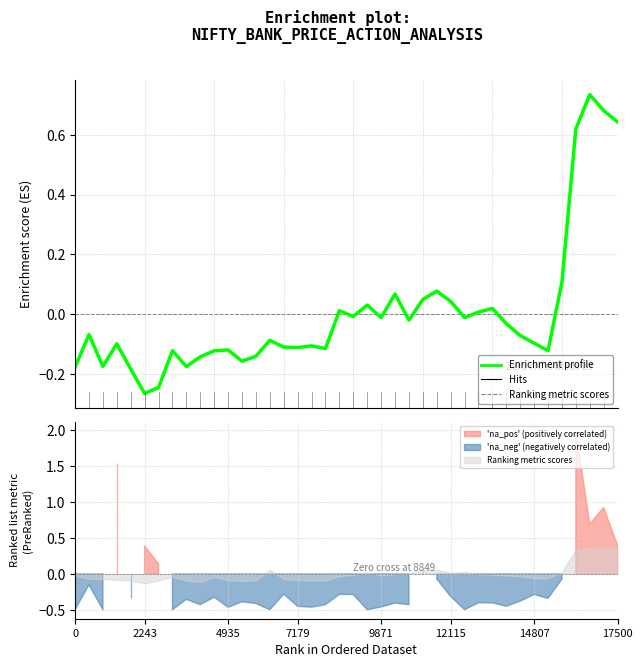

The value at 14807 is -0.2. True or false?

False